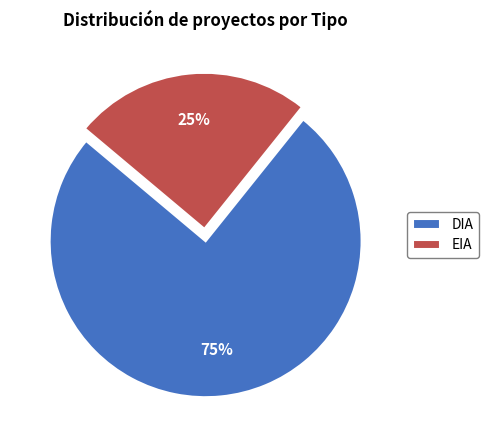

To the nearest percent, what is the average slice percentage?

50%